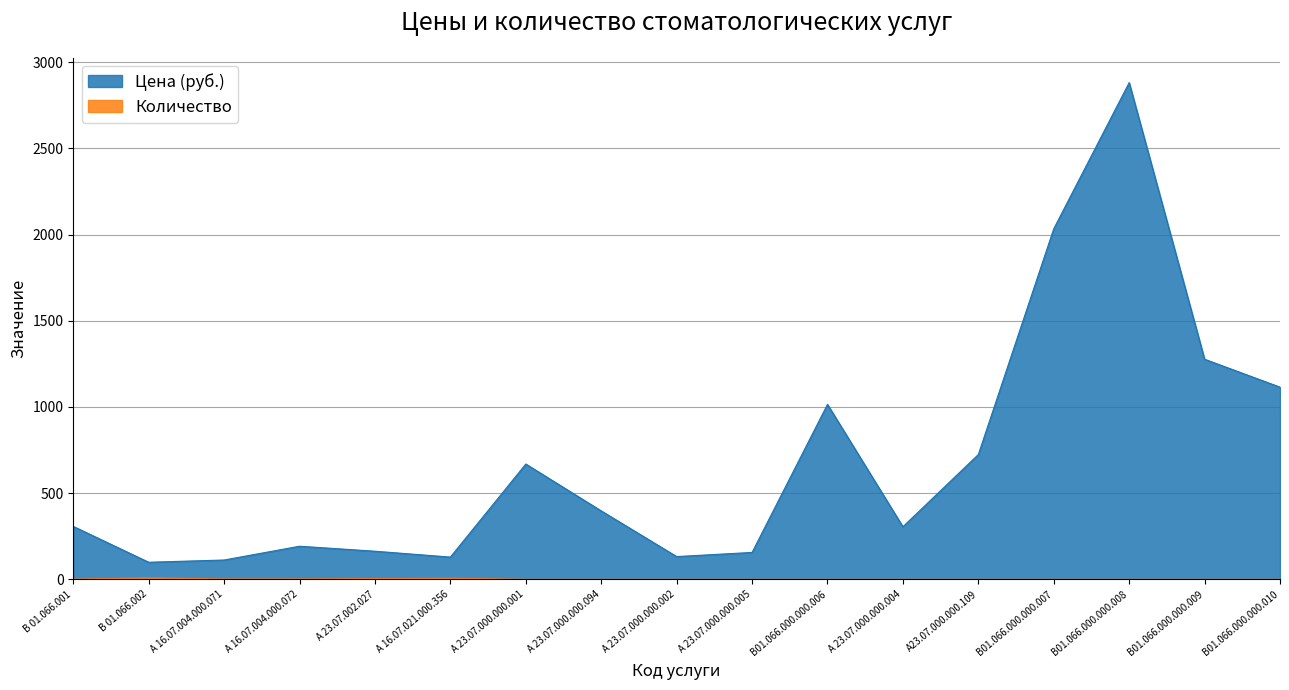

How many distinct data groups are displayed?

2